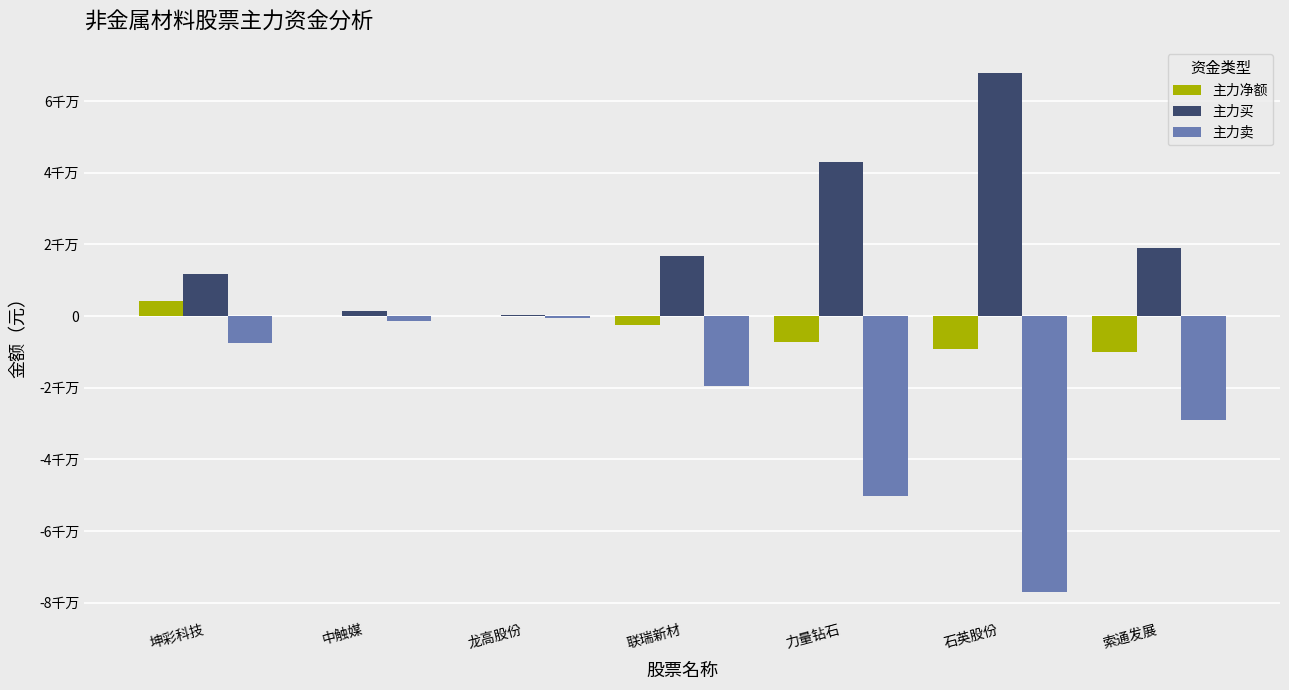

What are all the series names shown in the legend?

主力净额, 主力买, 主力卖